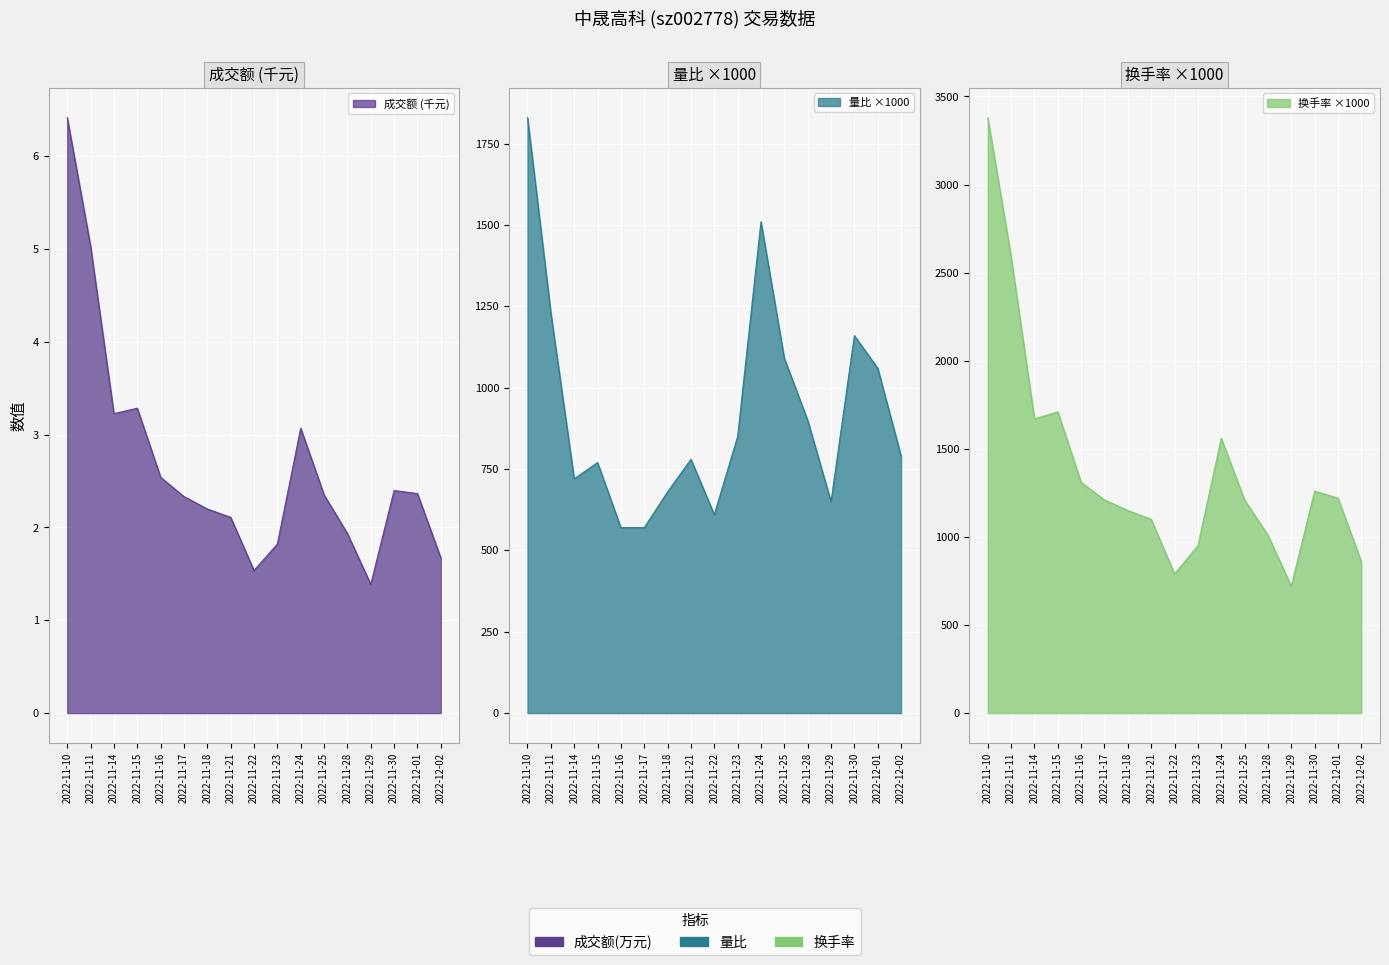

List the series in order of their peak value, lowest first.

成交额(万元), 量比, 换手率